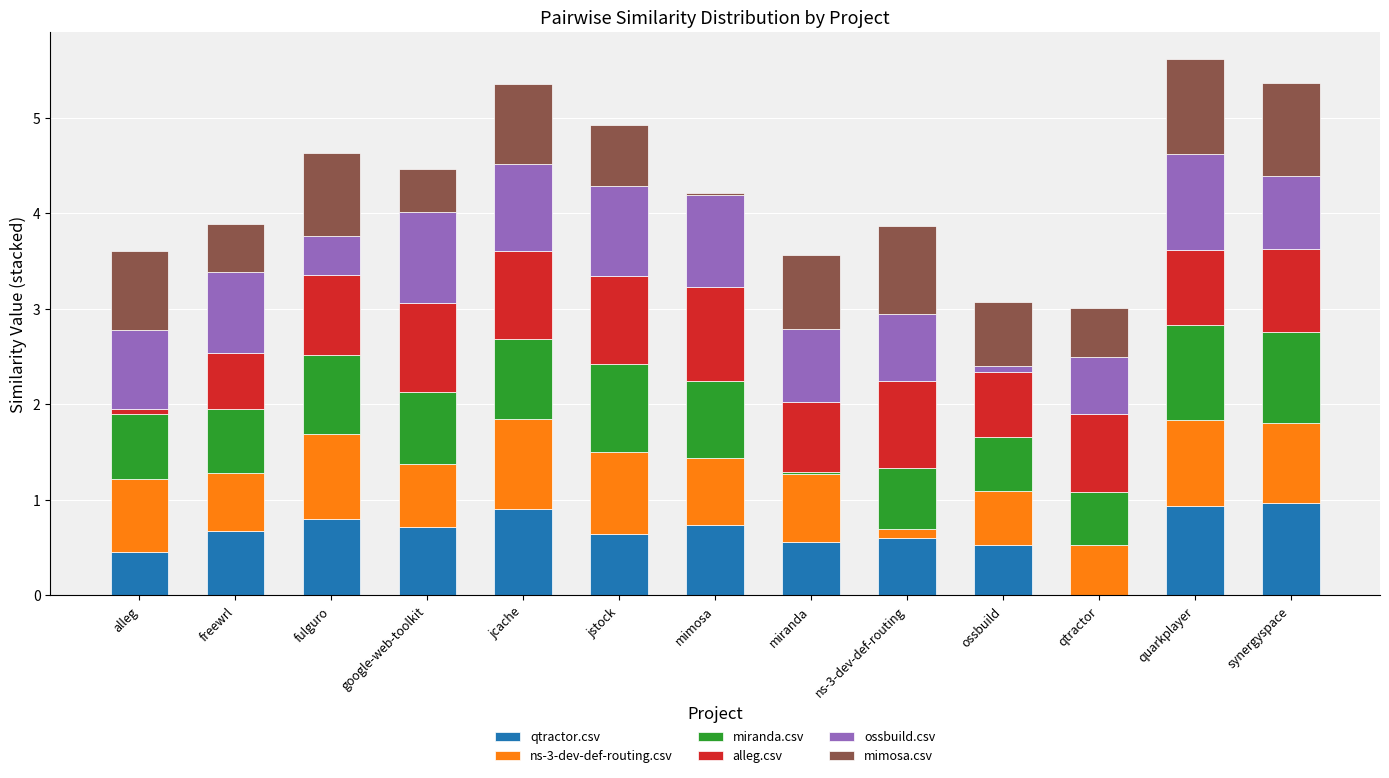

What is the total value across all series at synergyspace?

5.4